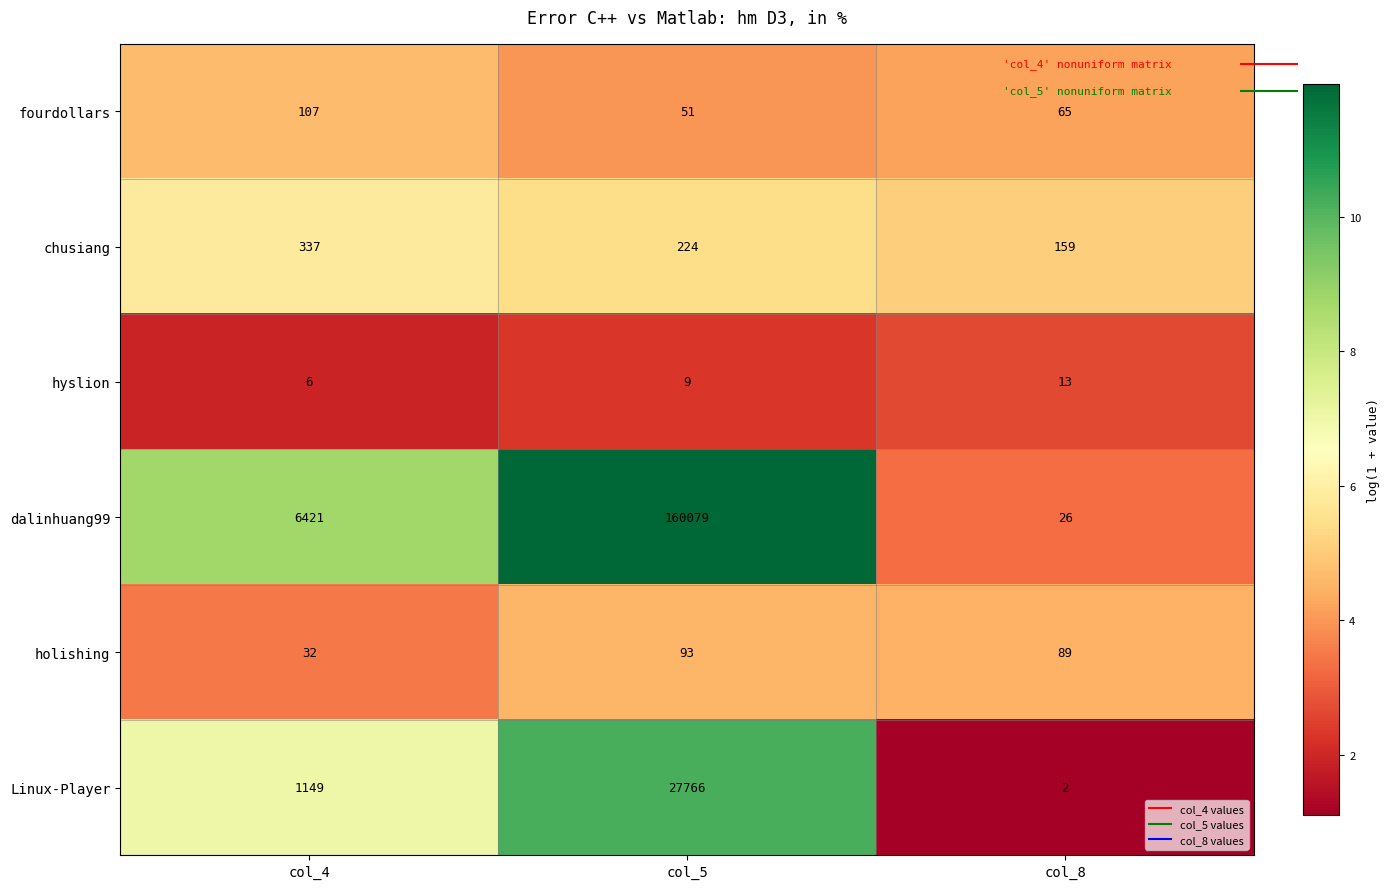

Reading left to right, list all the values displayed in this chart.

fourdollars: 107	51	65
chusiang: 337	224	159
hyslion: 6	9	13
dalinhuang99: 6421	160079	26
holishing: 32	93	89
Linux-Player: 1149	27766	2